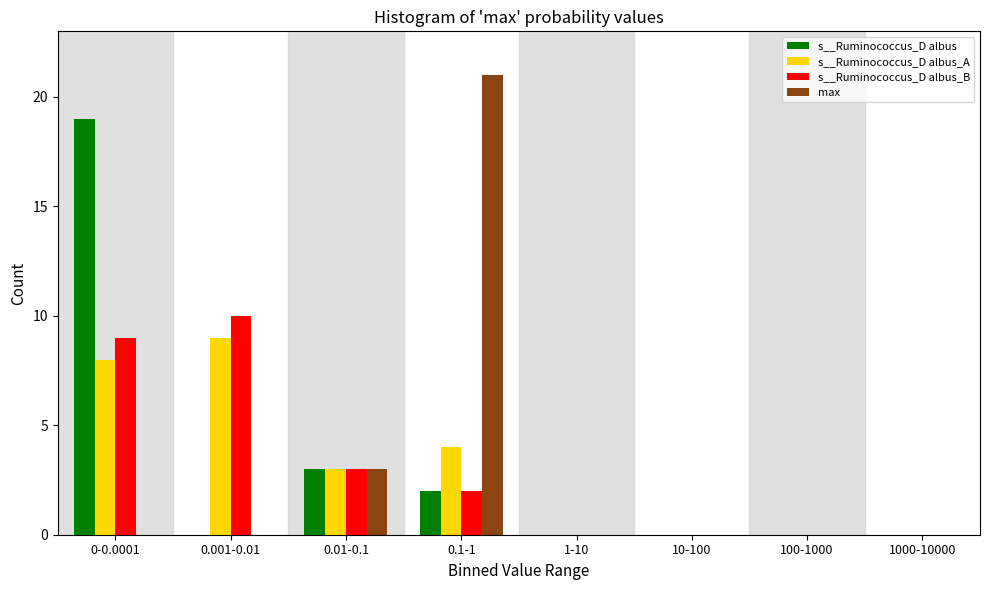

Which series changed the most between 0.001-0.01 and 0.1-1?

max